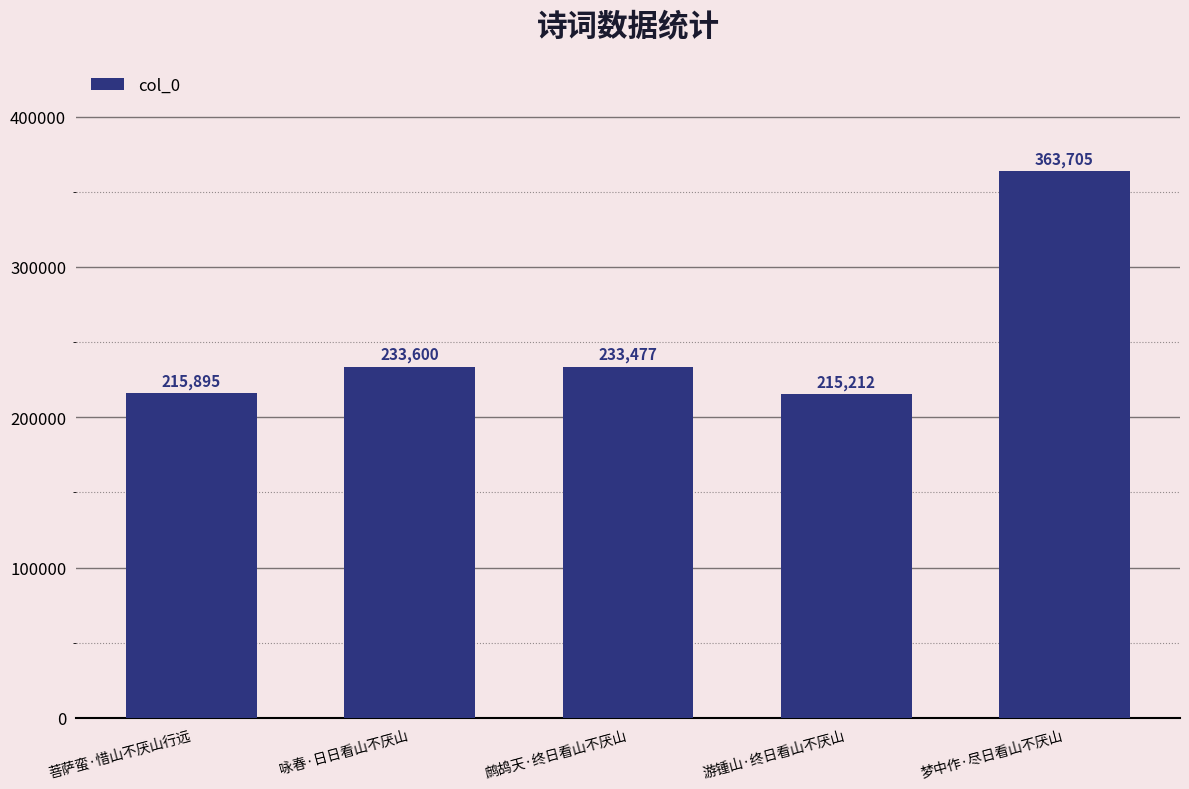

What is the sum of all values?

1261889